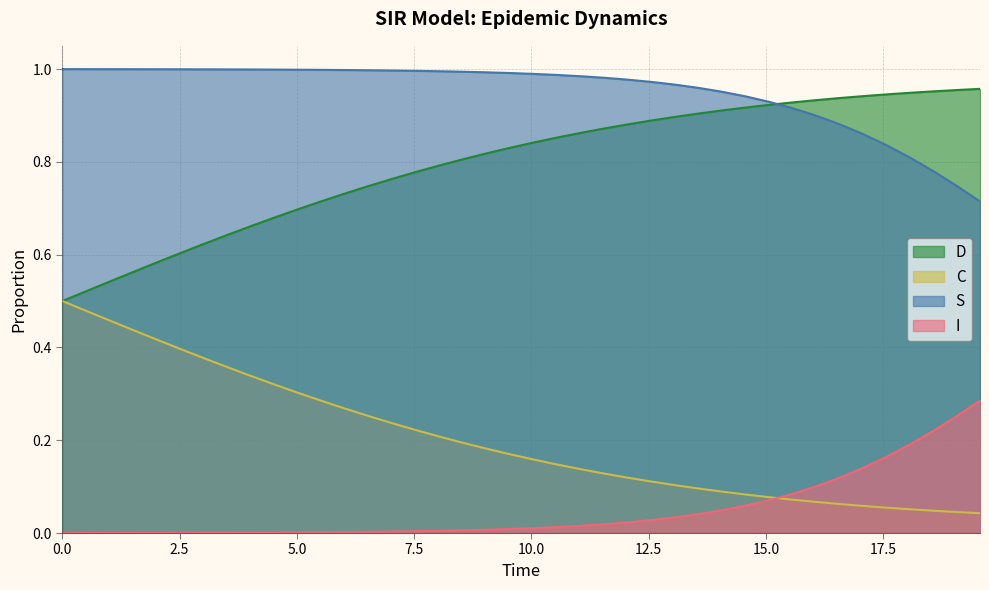

Which has a higher value, 28 or 24?

24